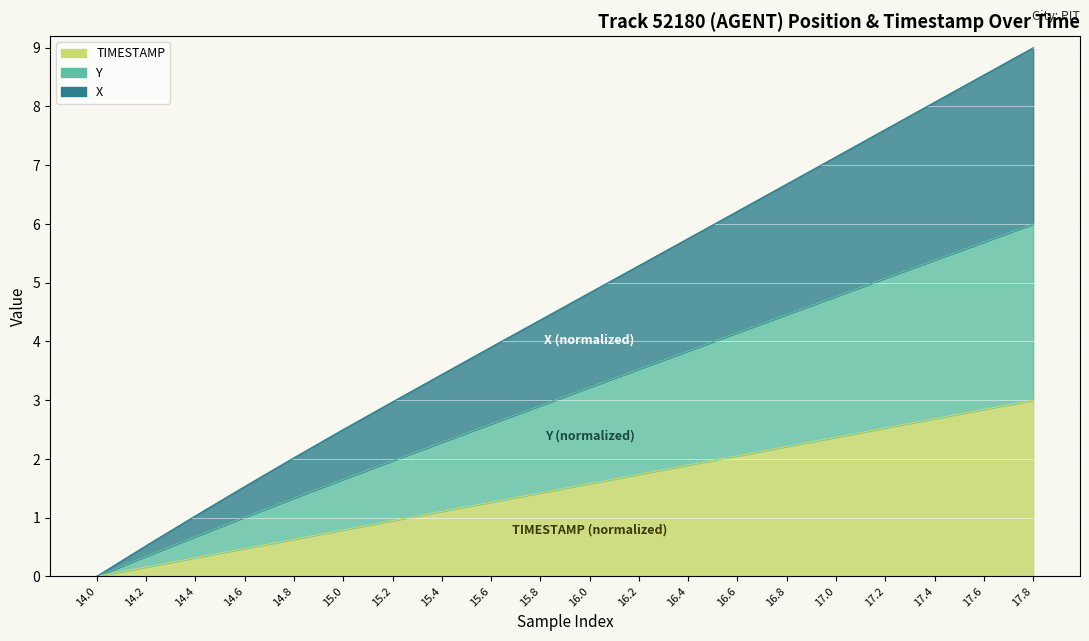

True or false: X and Y cross at least once.

False